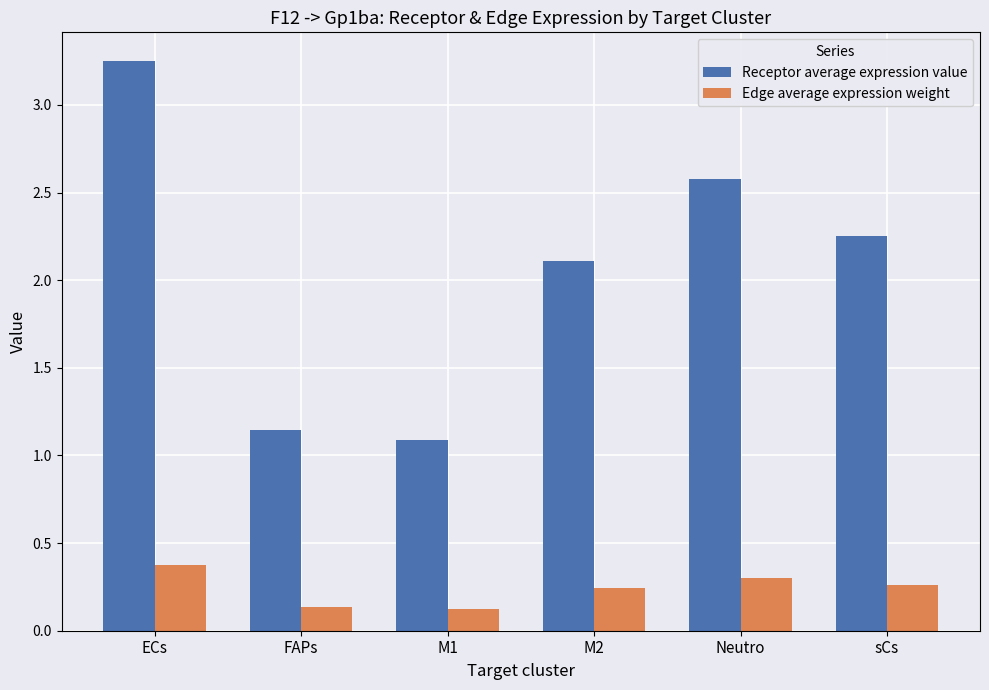

At which category is the sum across all series the highest?

ECs